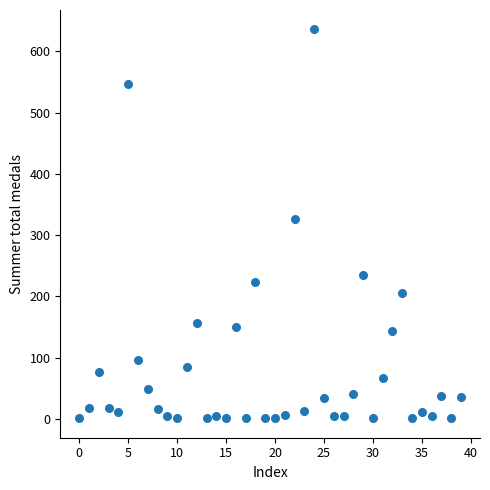

What Y value in the scatter plot is closest to 318?

326